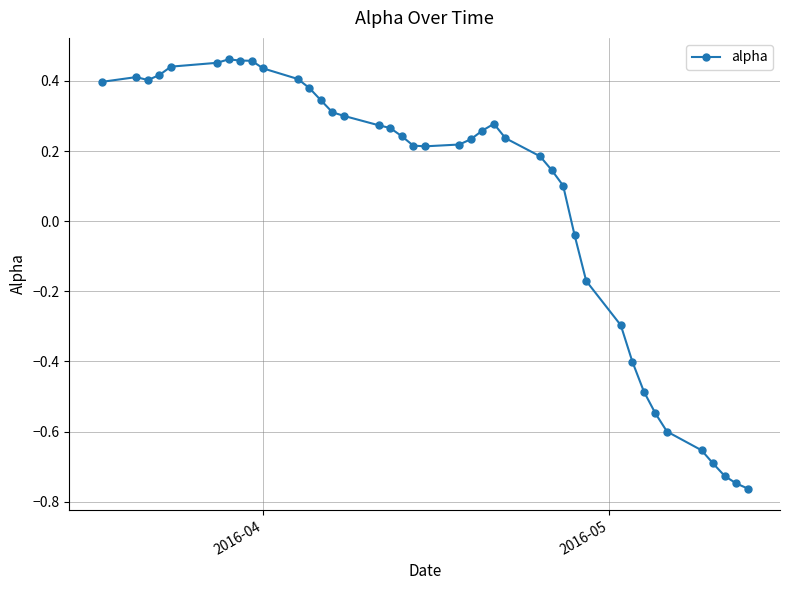

What is the difference between the maximum and minimum values?

1.2